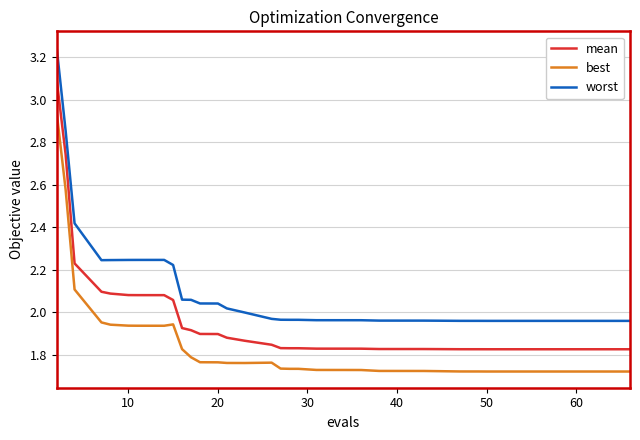

Is this an area chart (filled region under the line)?

No